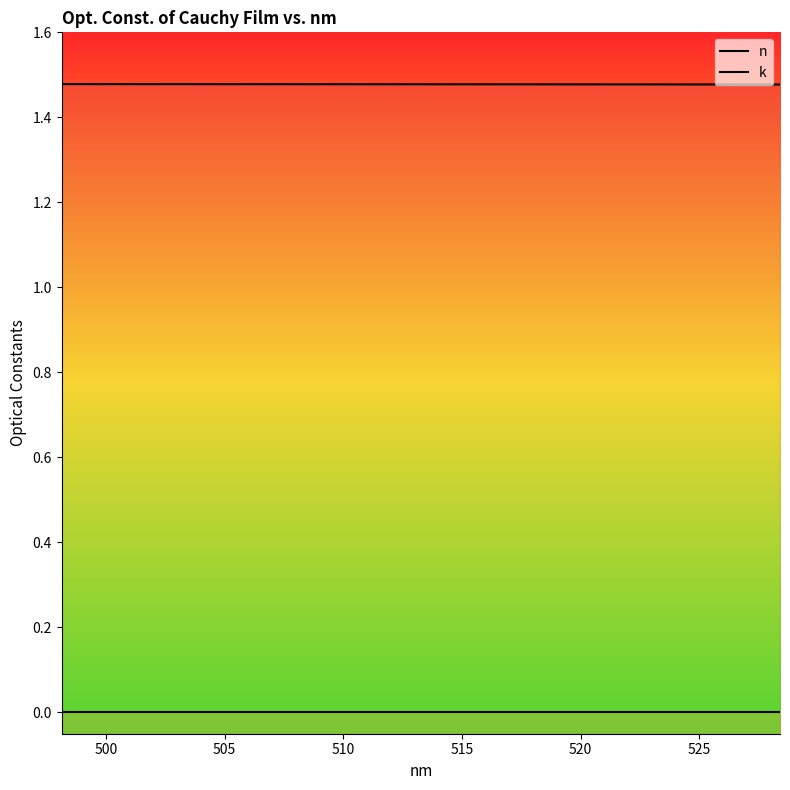

True or false: n has a value of 1.5 at 515.

True